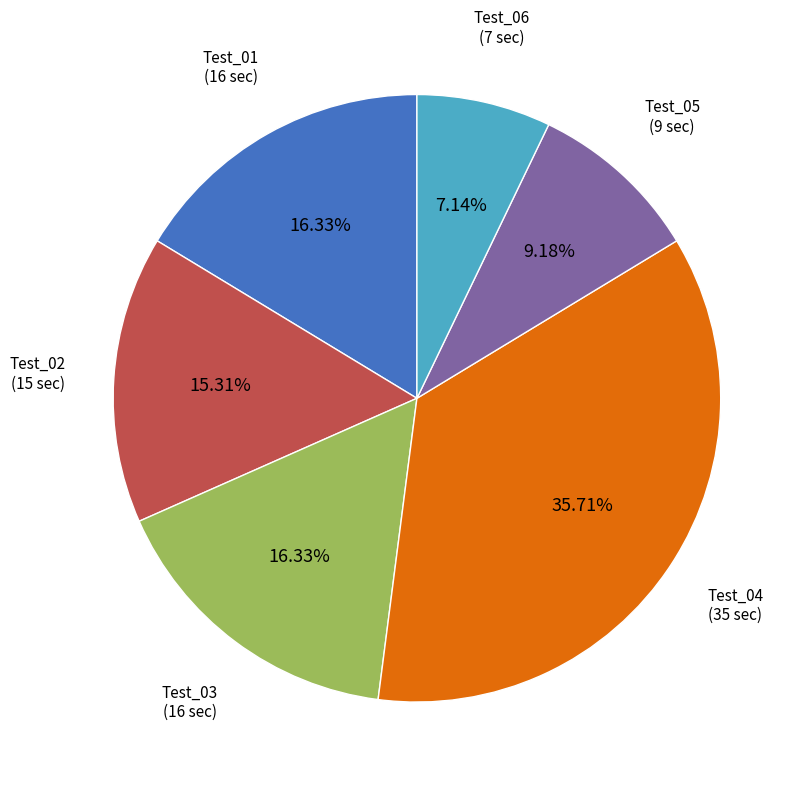

Is there a majority slice in this chart?

No